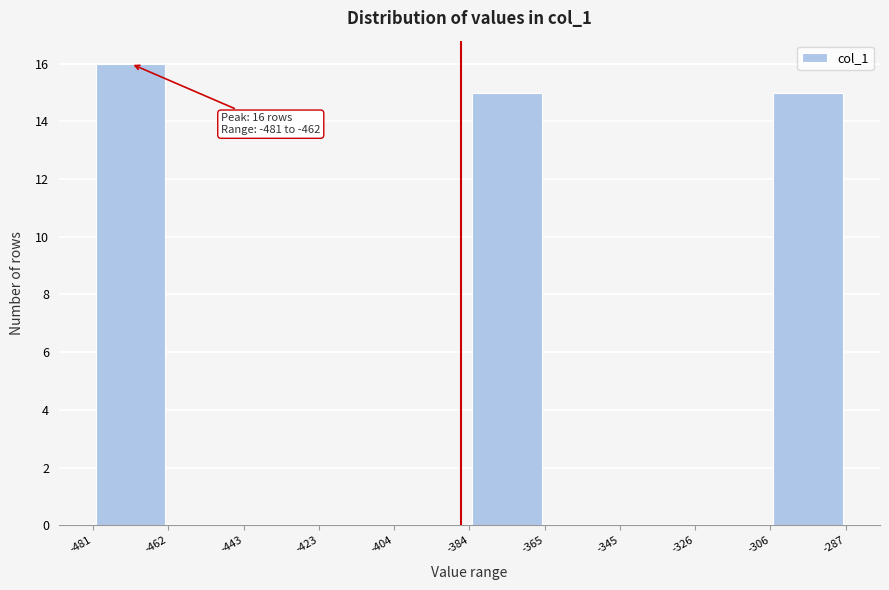

Which range on the x-axis has the tallest bar?

-481 to -462